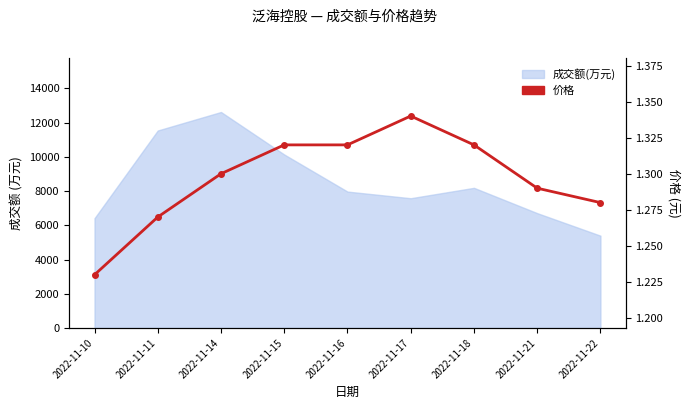

Which has a higher value, 2022-11-22 or 2022-11-14?

2022-11-14